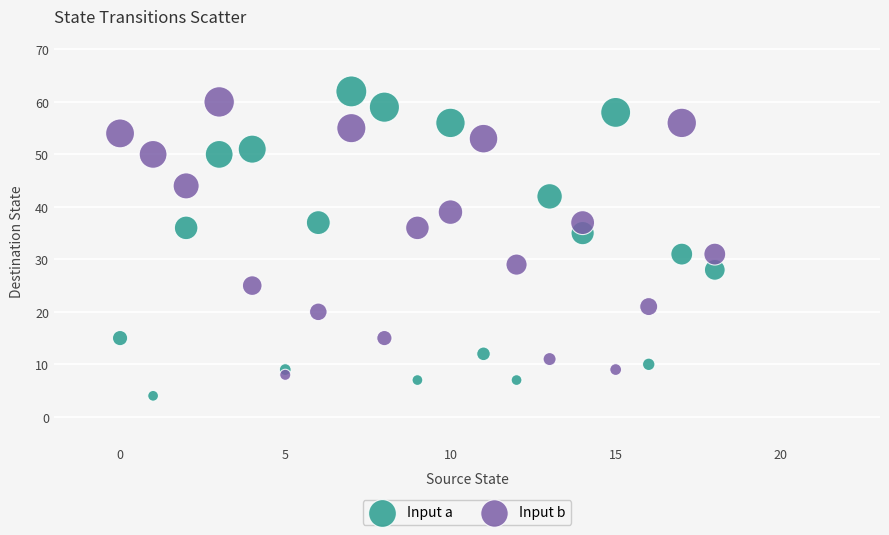

Which series has the widest spread of Y values?

Input a